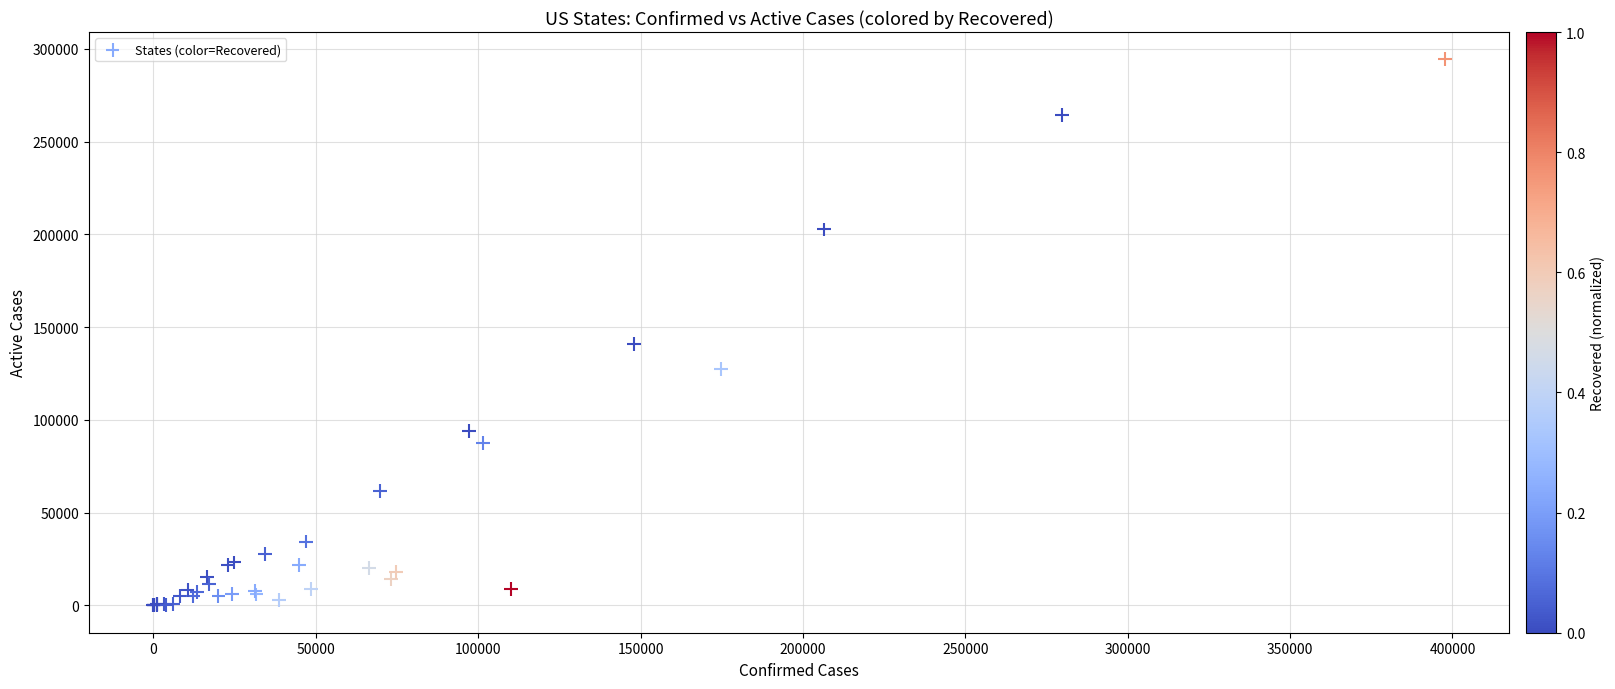

What Y value in the scatter plot is closest to 147195?

140839